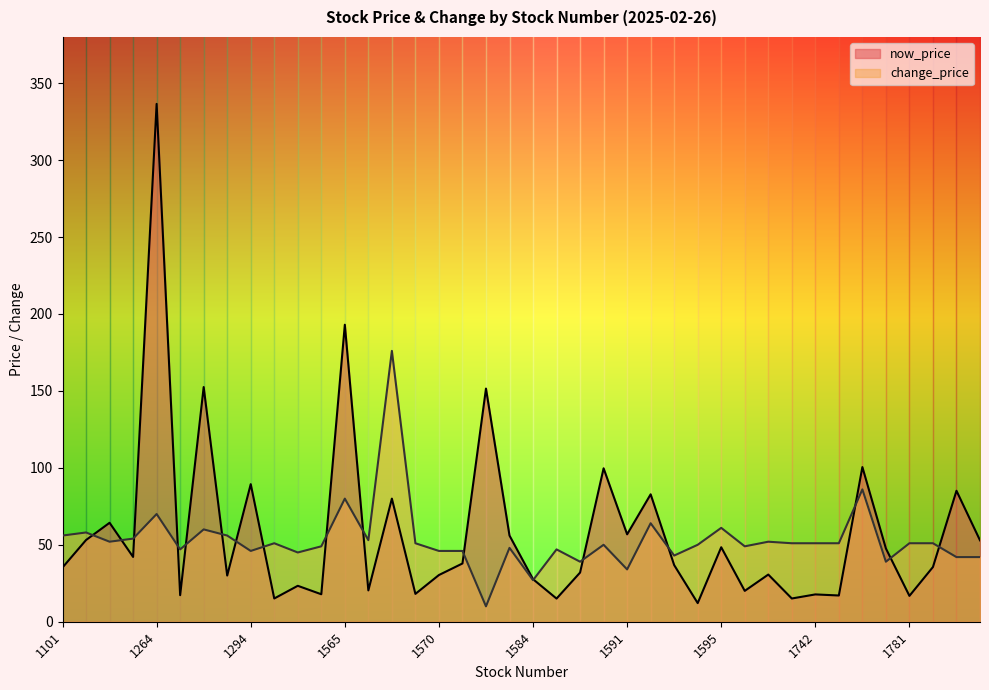

How many values in the now_price series are below 36?

20